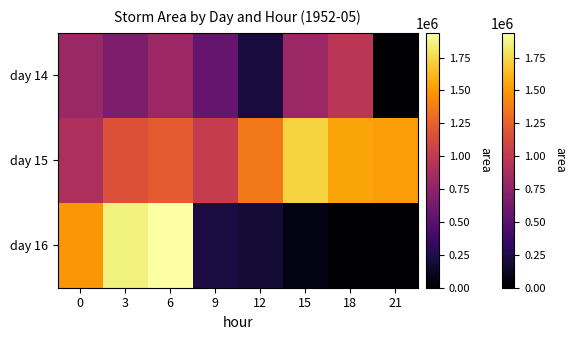

How many values are below 226875?

4